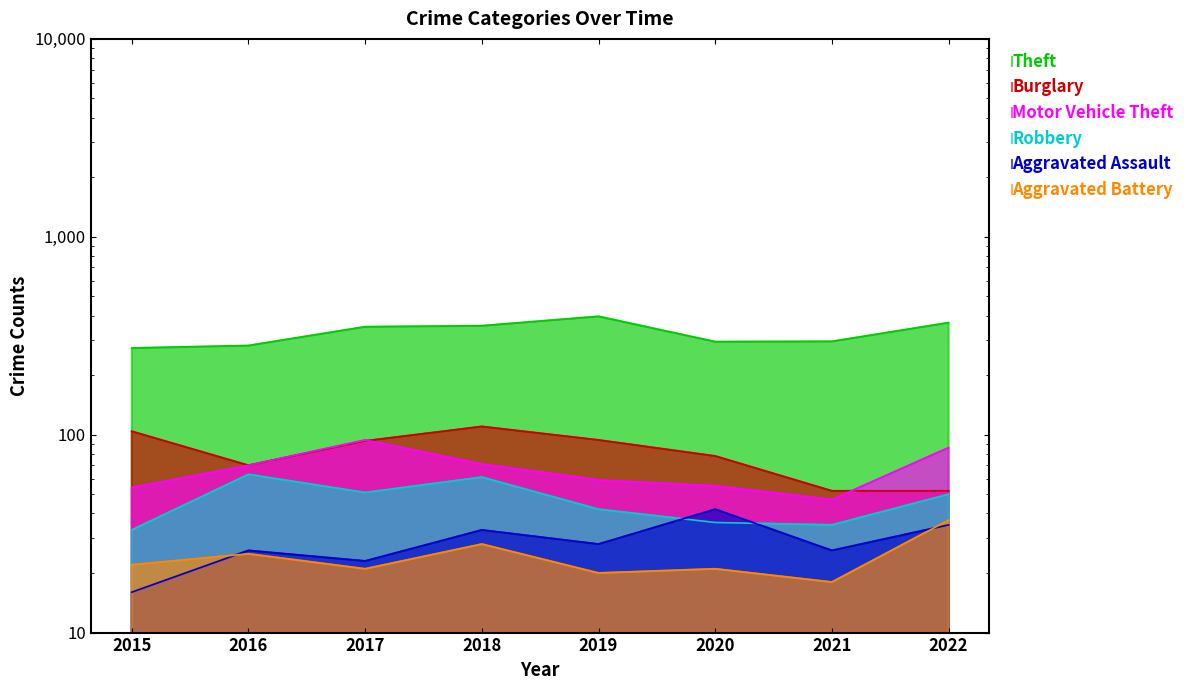

Does the chart display data point markers on the line(s)?

No